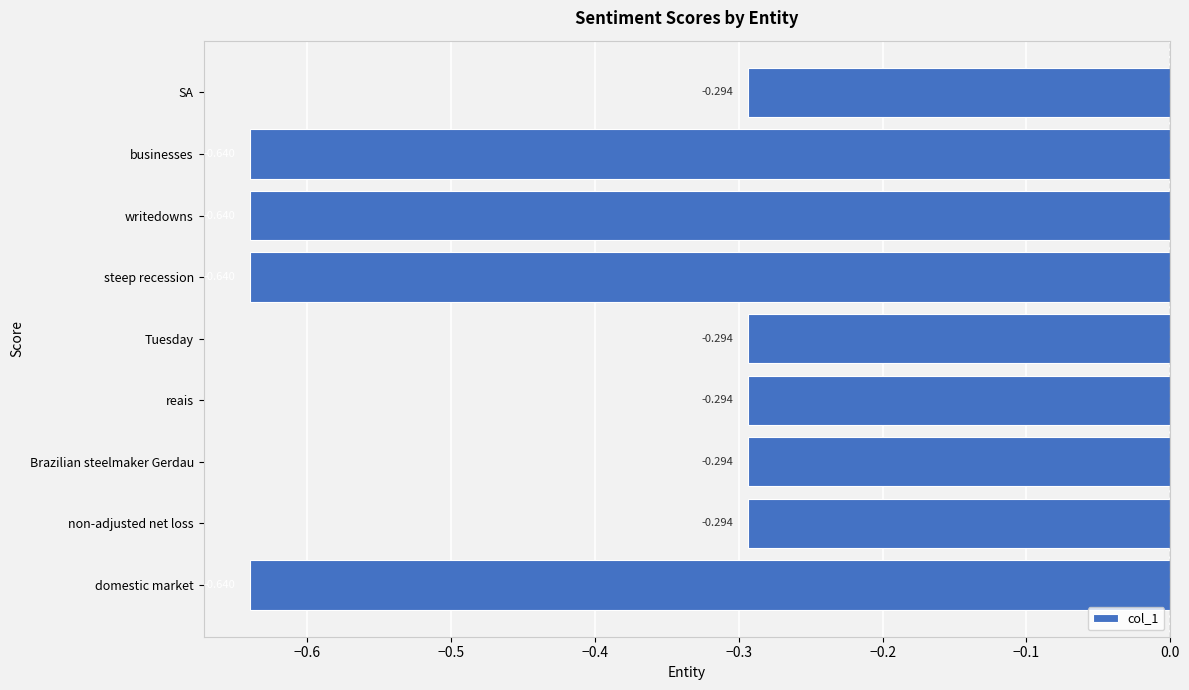

Which has a higher value, steep recession or Brazilian steelmaker Gerdau?

Brazilian steelmaker Gerdau